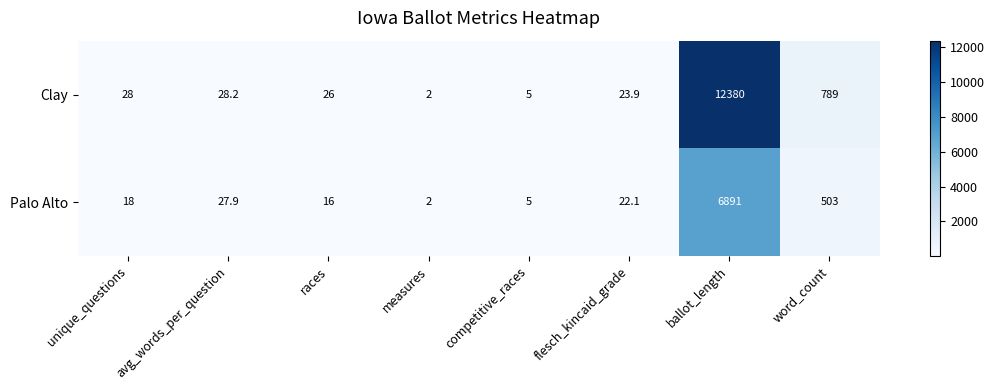

What is the sum of all Clay values?

13282.1